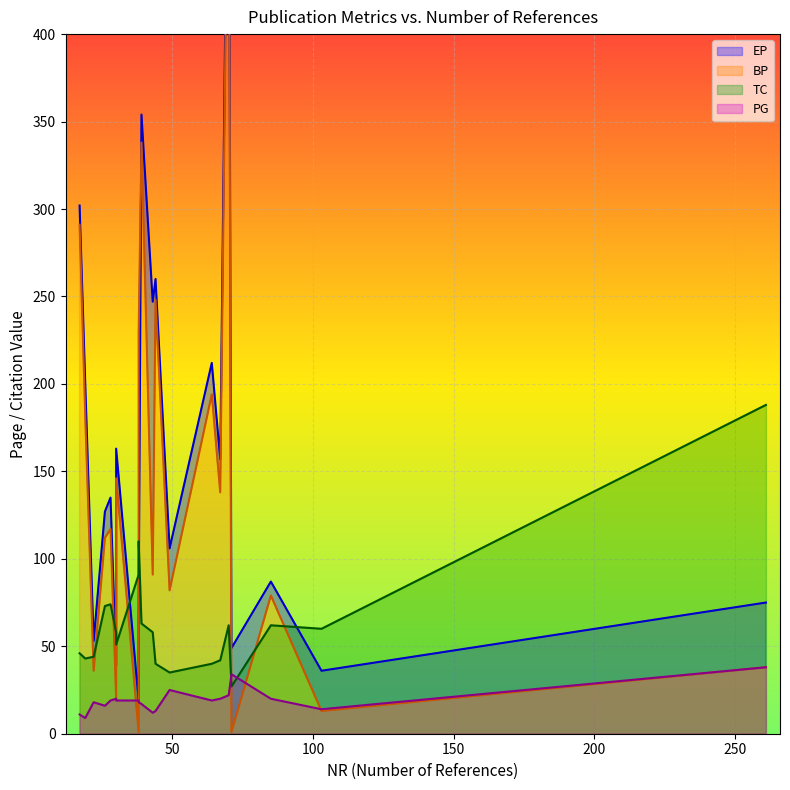

What is the label of the 7th point from the left?

30